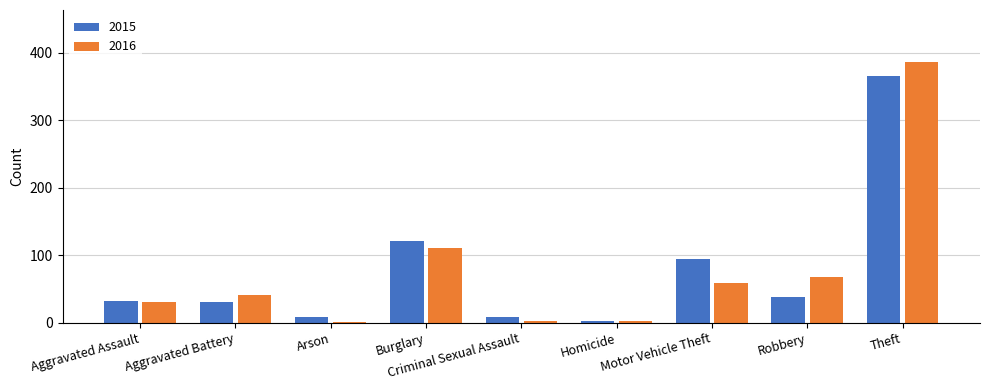

At which category is the sum across all series the highest?

Theft